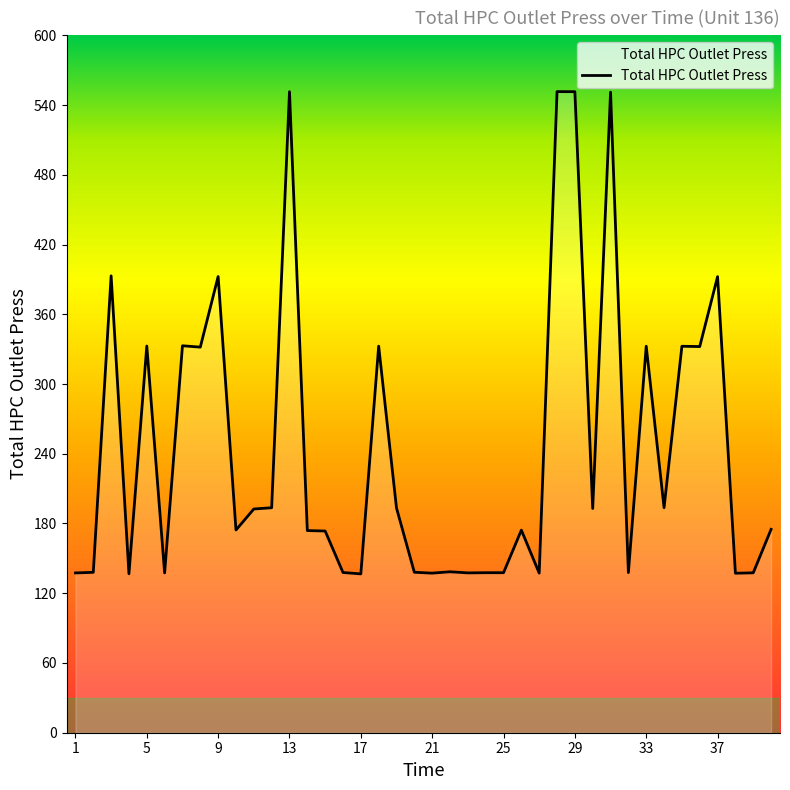

What is the smallest value displayed?

136.6